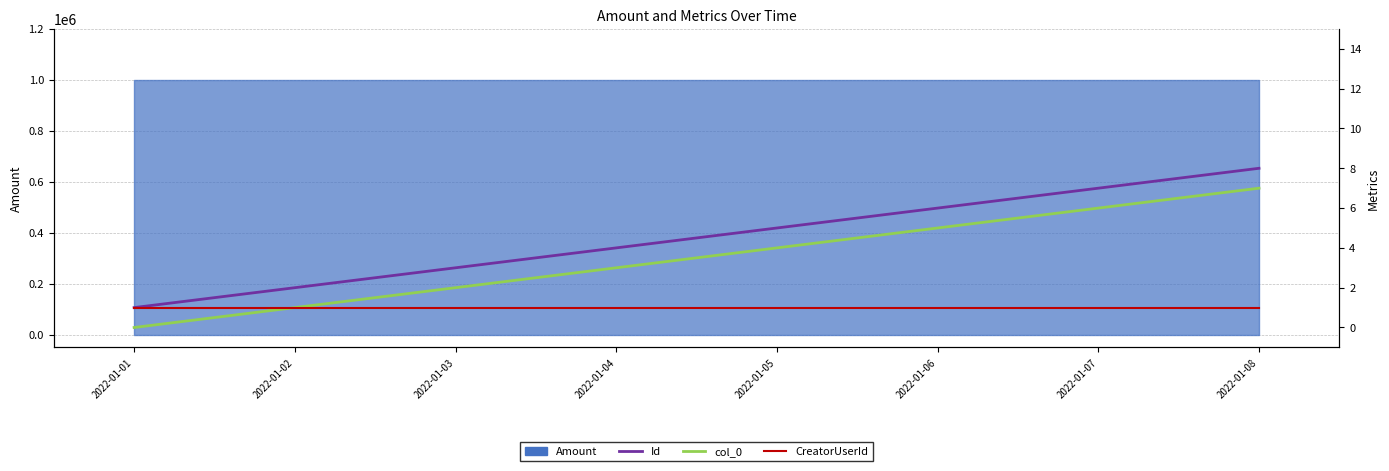

At which label is col_0 closest to 3?

2022-01-04